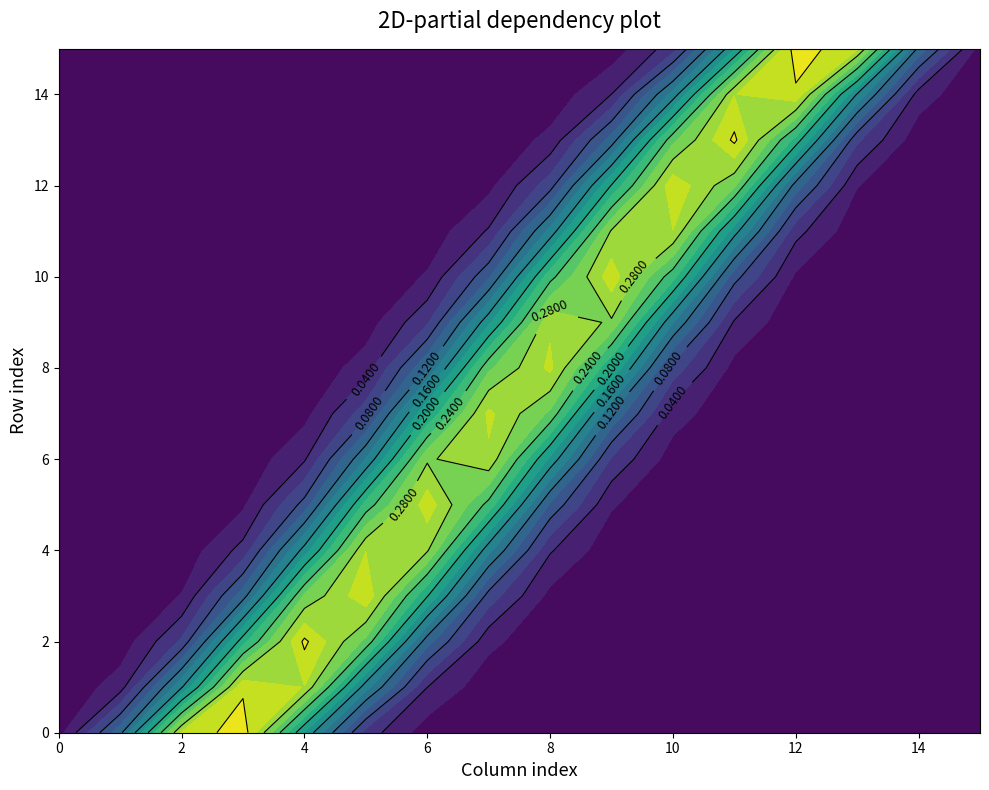

Reading left to right, what are all the values shown in this chart?

row_0: 0=0.0	1=0.1	2=0.3	3=0.3	4=0.2	5=0.1	6=0.0	7=0.0	8=0.0	9=0.0	10=0.0	11=0.0	12=0.0	13=0.0	14=0.0	15=0.0
row_1: 0=0.0	1=0.0	2=0.2	3=0.3	4=0.3	5=0.1	6=0.0	7=0.0	8=0.0	9=0.0	10=0.0	11=0.0	12=0.0	13=0.0	14=0.0	15=0.0
row_2: 0=0.0	1=0.0	2=0.1	3=0.2	4=0.3	5=0.3	6=0.1	7=0.0	8=0.0	9=0.0	10=0.0	11=0.0	12=0.0	13=0.0	14=0.0	15=0.0
row_3: 0=0.0	1=0.0	2=0.0	3=0.1	4=0.3	5=0.3	6=0.2	7=0.1	8=0.0	9=0.0	10=0.0	11=0.0	12=0.0	13=0.0	14=0.0	15=0.0
row_4: 0=0.0	1=0.0	2=0.0	3=0.0	4=0.2	5=0.3	6=0.3	7=0.1	8=0.0	9=0.0	10=0.0	11=0.0	12=0.0	13=0.0	14=0.0	15=0.0
row_5: 0=0.0	1=0.0	2=0.0	3=0.0	4=0.1	5=0.2	6=0.3	7=0.2	8=0.1	9=0.0	10=0.0	11=0.0	12=0.0	13=0.0	14=0.0	15=0.0
row_6: 0=0.0	1=0.0	2=0.0	3=0.0	4=0.0	5=0.1	6=0.3	7=0.3	8=0.2	9=0.1	10=0.0	11=0.0	12=0.0	13=0.0	14=0.0	15=0.0
row_7: 0=0.0	1=0.0	2=0.0	3=0.0	4=0.0	5=0.1	6=0.2	7=0.3	8=0.3	9=0.1	10=0.0	11=0.0	12=0.0	13=0.0	14=0.0	15=0.0
row_8: 0=0.0	1=0.0	2=0.0	3=0.0	4=0.0	5=0.0	6=0.1	7=0.3	8=0.3	9=0.2	10=0.1	11=0.0	12=0.0	13=0.0	14=0.0	15=0.0
row_9: 0=0.0	1=0.0	2=0.0	3=0.0	4=0.0	5=0.0	6=0.1	7=0.2	8=0.3	9=0.3	10=0.1	11=0.0	12=0.0	13=0.0	14=0.0	15=0.0
row_10: 0=0.0	1=0.0	2=0.0	3=0.0	4=0.0	5=0.0	6=0.0	7=0.1	8=0.2	9=0.3	10=0.2	11=0.1	12=0.0	13=0.0	14=0.0	15=0.0
row_11: 0=0.0	1=0.0	2=0.0	3=0.0	4=0.0	5=0.0	6=0.0	7=0.0	8=0.1	9=0.3	10=0.3	11=0.2	12=0.0	13=0.0	14=0.0	15=0.0
row_12: 0=0.0	1=0.0	2=0.0	3=0.0	4=0.0	5=0.0	6=0.0	7=0.0	8=0.1	9=0.2	10=0.3	11=0.3	12=0.1	13=0.0	14=0.0	15=0.0
row_13: 0=0.0	1=0.0	2=0.0	3=0.0	4=0.0	5=0.0	6=0.0	7=0.0	8=0.0	9=0.1	10=0.3	11=0.3	12=0.2	13=0.1	14=0.0	15=0.0
row_14: 0=0.0	1=0.0	2=0.0	3=0.0	4=0.0	5=0.0	6=0.0	7=0.0	8=0.0	9=0.0	10=0.1	11=0.3	12=0.3	13=0.2	14=0.0	15=0.0
row_15: 0=0.0	1=0.0	2=0.0	3=0.0	4=0.0	5=0.0	6=0.0	7=0.0	8=0.0	9=0.0	10=0.1	11=0.2	12=0.3	13=0.3	14=0.1	15=0.0